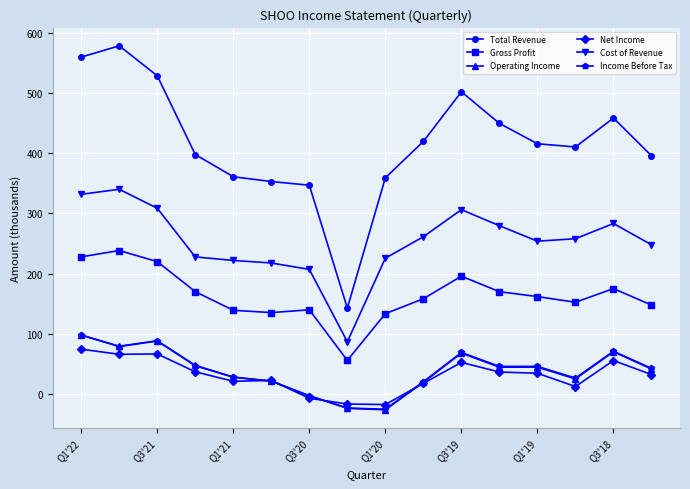

What is the value of the Operating Income point at the 5th from the left?

28.0